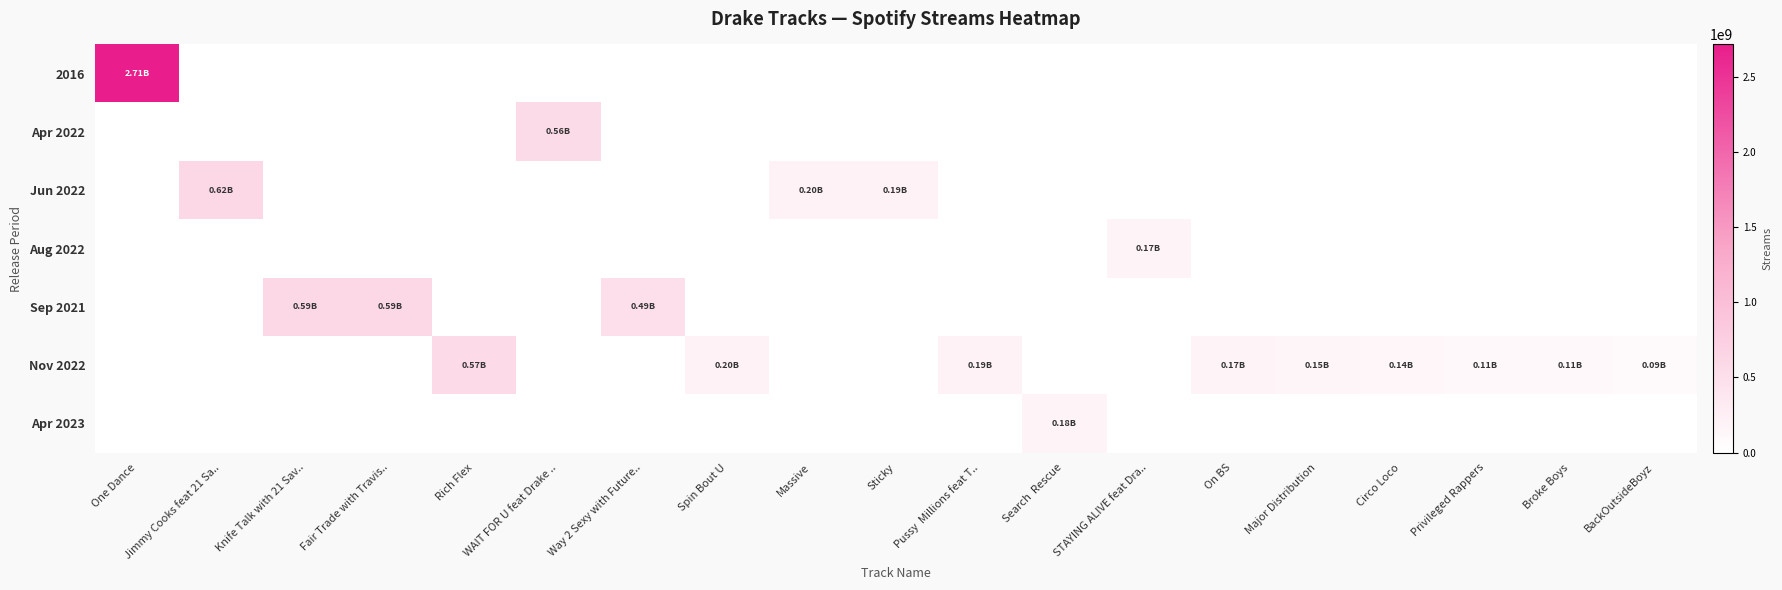

At Massive, list the series in order from largest to smallest.

Jun 2022, 2016, Apr 2022, Aug 2022, Sep 2021, Nov 2022, Apr 2023